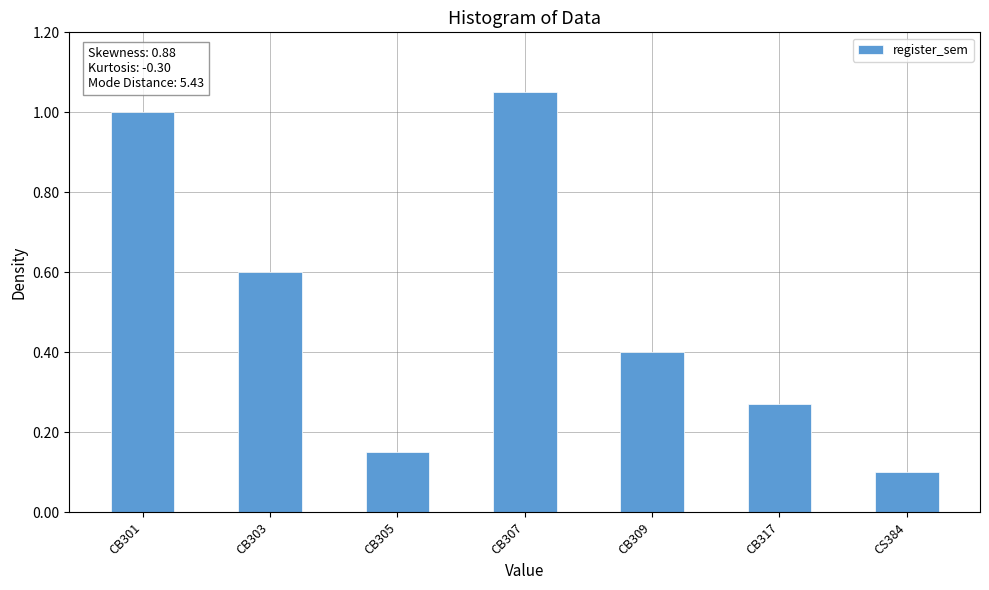

Does the chart contain any negative values?

No